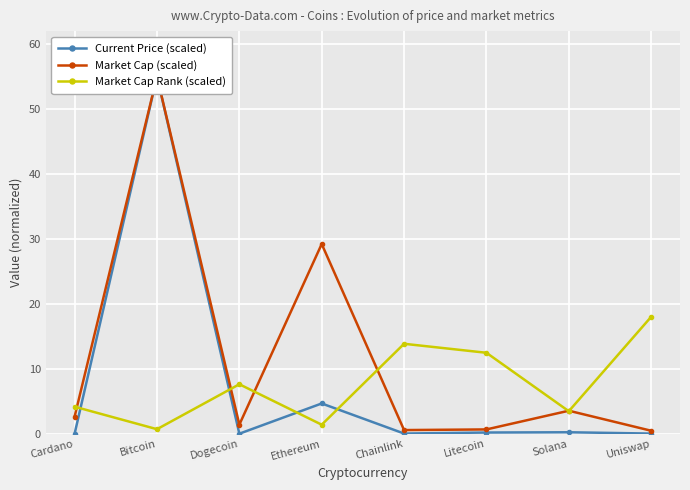

Reading left to right, list all the values displayed in this chart.

Current Price (scaled): Cardano=0.0	Bitcoin=55.0	Dogecoin=0.0	Ethereum=4.7	Chainlink=0.0	Litecoin=0.2	Solana=0.2	Uniswap=0.0
Market Cap (scaled): Cardano=2.6	Bitcoin=55.0	Dogecoin=1.4	Ethereum=29.2	Chainlink=0.6	Litecoin=0.7	Solana=3.5	Uniswap=0.5
Market Cap Rank (scaled): Cardano=4.2	Bitcoin=0.7	Dogecoin=7.6	Ethereum=1.4	Chainlink=13.8	Litecoin=12.5	Solana=3.5	Uniswap=18.0